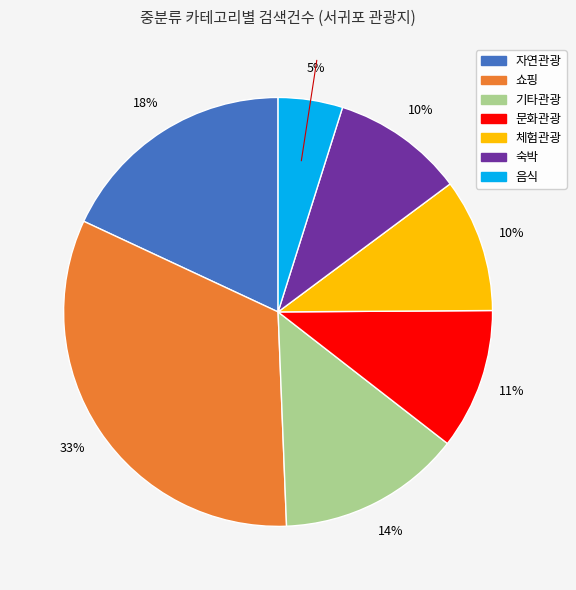

Which has a higher value, 자연관광 or 기타관광?

자연관광